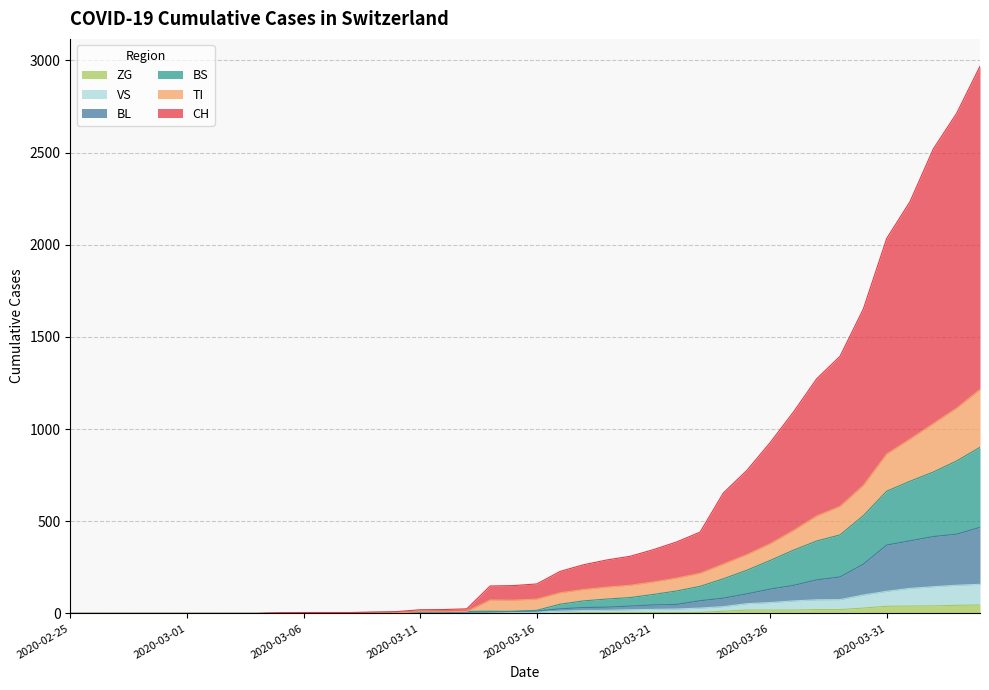

True or false: TI has more than 2 interior local peaks.

False